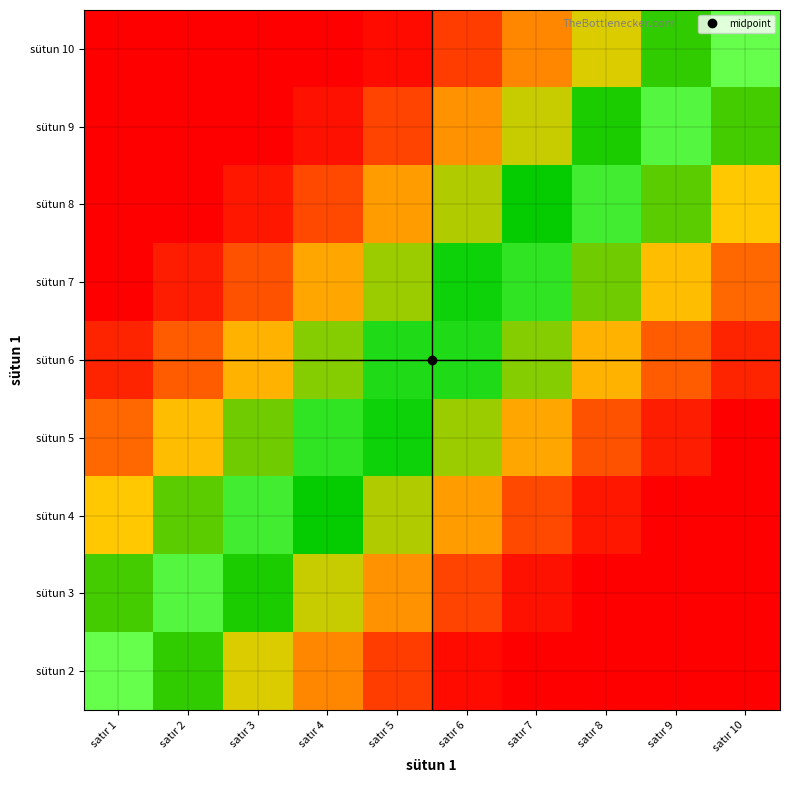

Reading left to right, what are all the values shown in this chart?

sütun 2: satır 1=1	satır 2=2	satır 3=3	satır 4=4	satır 5=5	satır 6=6	satır 7=7	satır 8=8	satır 9=9	satır 10=10
sütun 3: satır 1=1	satır 2=2	satır 3=3	satır 4=4	satır 5=5	satır 6=6	satır 7=7	satır 8=8	satır 9=9	satır 10=10
sütun 4: satır 1=1	satır 2=2	satır 3=3	satır 4=4	satır 5=5	satır 6=6	satır 7=7	satır 8=8	satır 9=9	satır 10=10
sütun 5: satır 1=1	satır 2=2	satır 3=3	satır 4=4	satır 5=5	satır 6=6	satır 7=7	satır 8=8	satır 9=9	satır 10=10
sütun 6: satır 1=1	satır 2=2	satır 3=3	satır 4=4	satır 5=5	satır 6=6	satır 7=7	satır 8=8	satır 9=9	satır 10=10
sütun 7: satır 1=1	satır 2=2	satır 3=3	satır 4=4	satır 5=5	satır 6=6	satır 7=7	satır 8=8	satır 9=9	satır 10=10
sütun 8: satır 1=1	satır 2=2	satır 3=3	satır 4=4	satır 5=5	satır 6=6	satır 7=7	satır 8=8	satır 9=9	satır 10=10
sütun 9: satır 1=1	satır 2=2	satır 3=3	satır 4=4	satır 5=5	satır 6=6	satır 7=7	satır 8=8	satır 9=9	satır 10=10
sütun 10: satır 1=1	satır 2=2	satır 3=3	satır 4=4	satır 5=5	satır 6=6	satır 7=7	satır 8=8	satır 9=9	satır 10=10